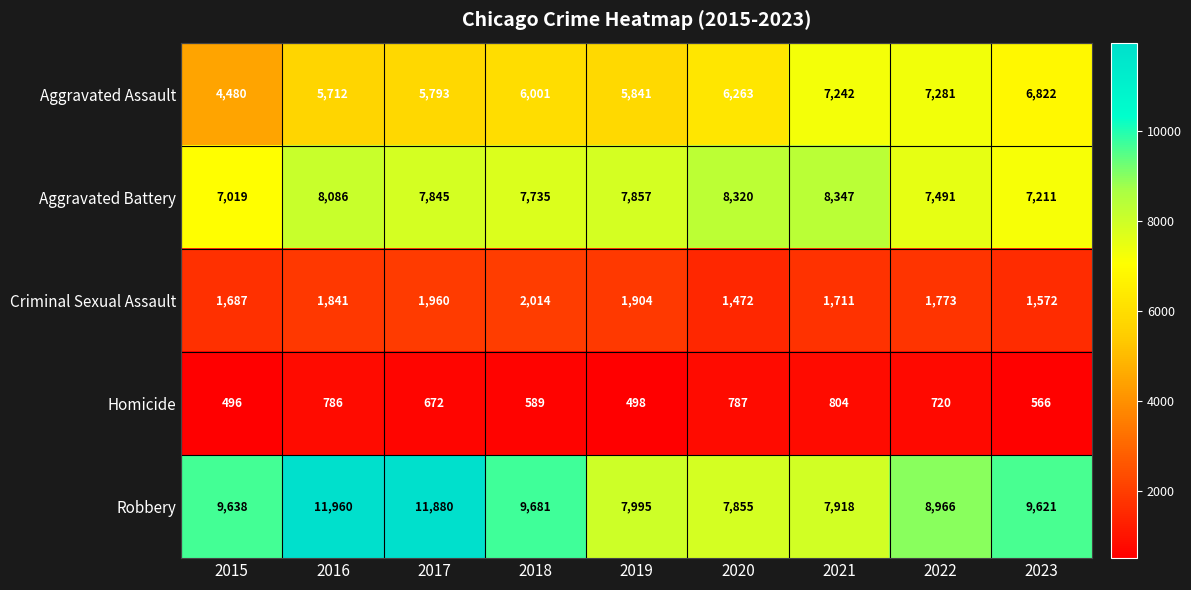

What is the sum of the Robbery values at 2021 and 2015?

17556